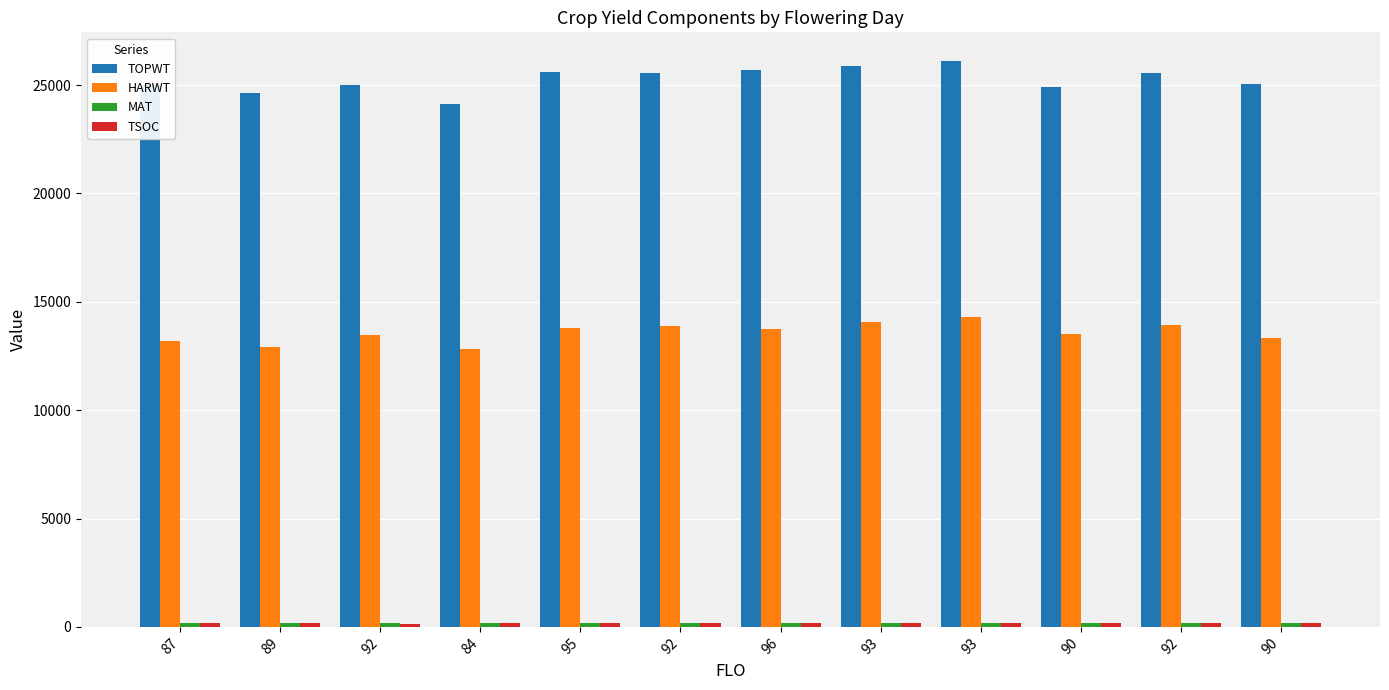

How many bars are there in each group?

4